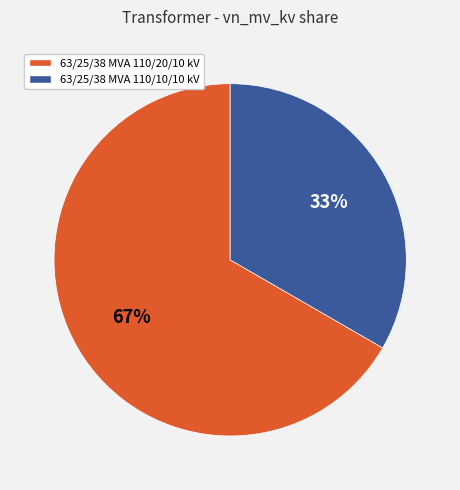

Does 63/25/38 MVA 110/20/10 kV account for over 50% of the chart?

Yes